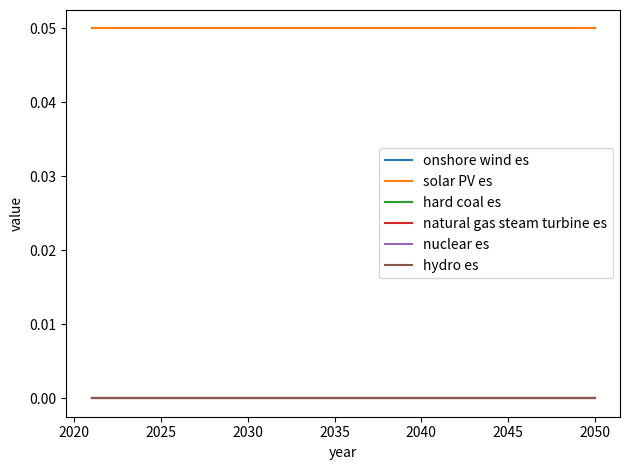

Rank the series by their maximum value, from lowest to highest.

hard coal es, natural gas steam turbine es, nuclear es, hydro es, onshore wind es, solar PV es